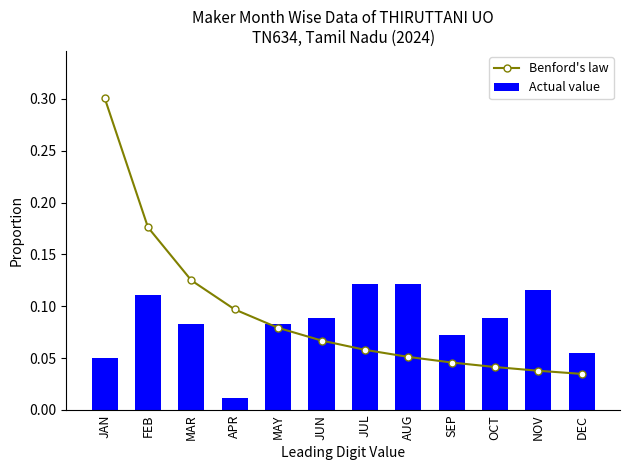

Which series changed the most between FEB and DEC?

Benford's law